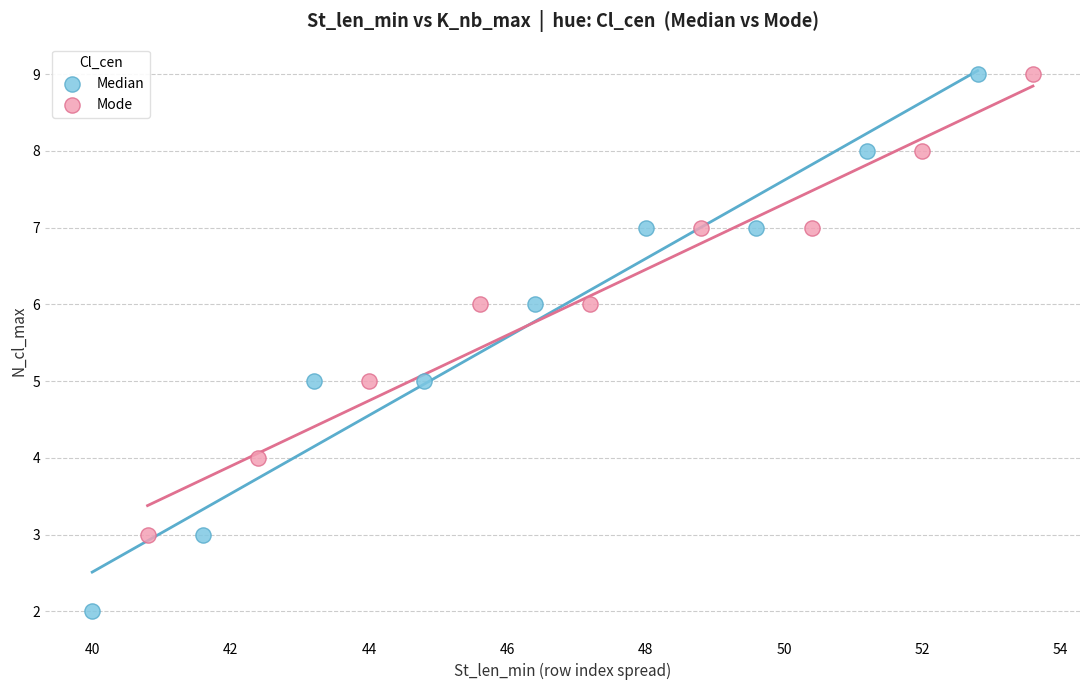

Which series has the largest Y range (max minus min)?

Median